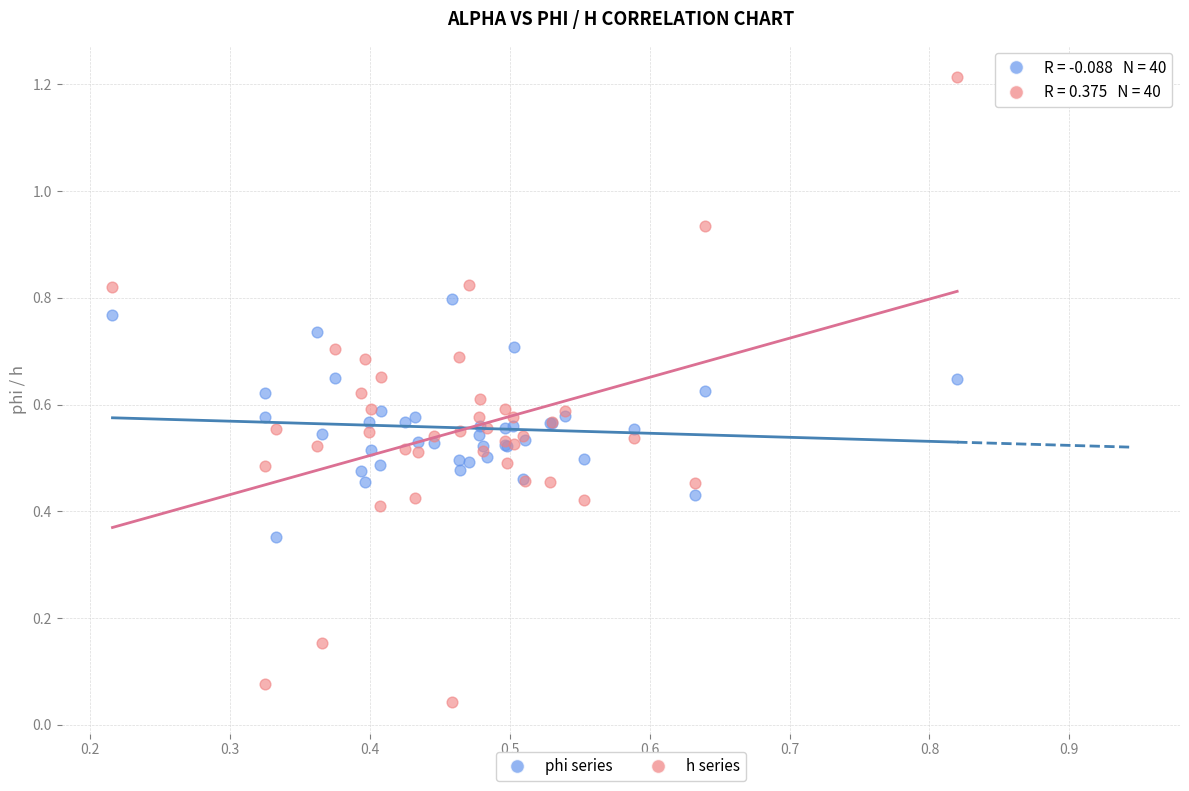

Which series reaches the minimum Y coordinate?

h series